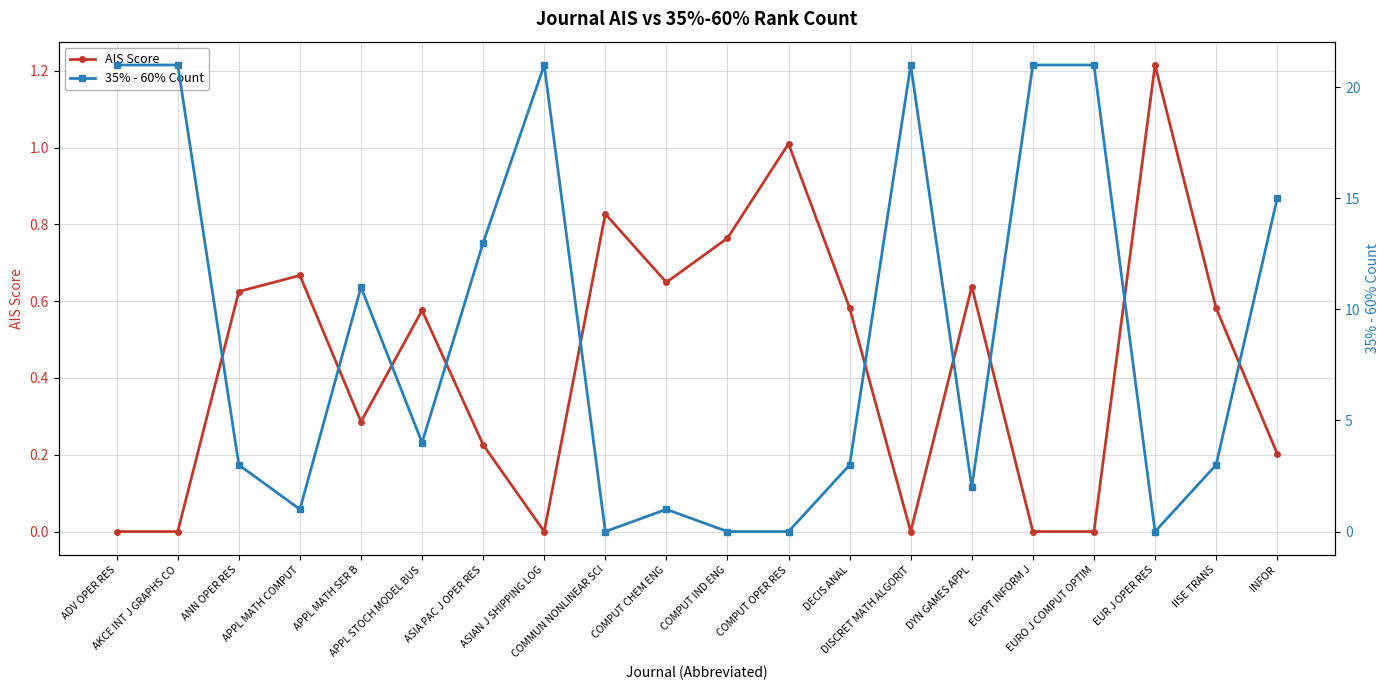

What is the sum of the AIS Score values at ASIA PAC J OPER RES and ANN OPER RES?

0.9